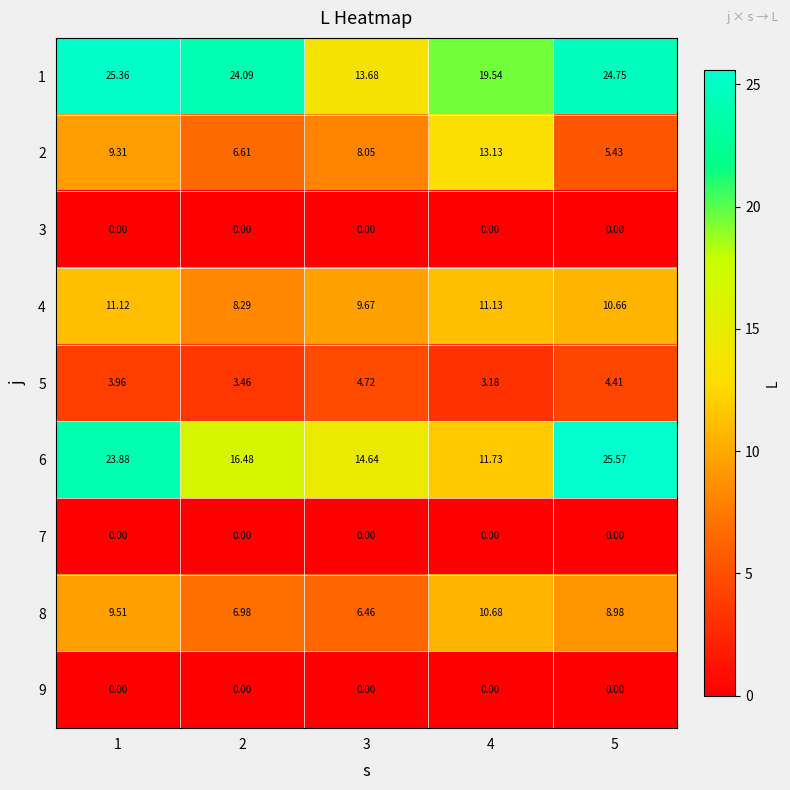

Is the value of 1 at 4 greater than the value of 2 at 5?

Yes